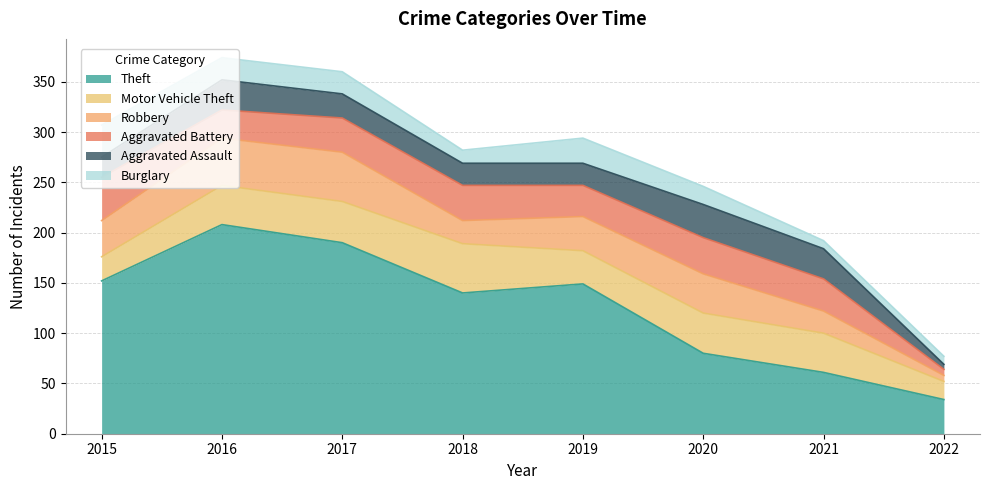

Reading left to right, extract all data points from this chart.

Theft: 2015=152	2016=208	2017=190	2018=140	2019=149	2020=80	2021=61	2022=34
Motor Vehicle Theft: 2015=24	2016=39	2017=41	2018=49	2019=33	2020=40	2021=39	2022=18
Robbery: 2015=36	2016=47	2017=49	2018=23	2019=34	2020=39	2021=22	2022=6
Aggravated Battery: 2015=43	2016=28	2017=34	2018=35	2019=31	2020=36	2021=32	2022=6
Aggravated Assault: 2015=20	2016=30	2017=24	2018=22	2019=22	2020=33	2021=30	2022=5
Burglary: 2015=32	2016=22	2017=22	2018=13	2019=25	2020=18	2021=8	2022=8